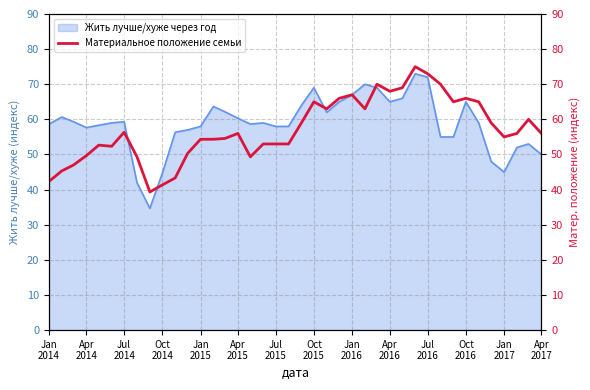

What is the highest value of the Жить лучше/хуже через год series?

73.0